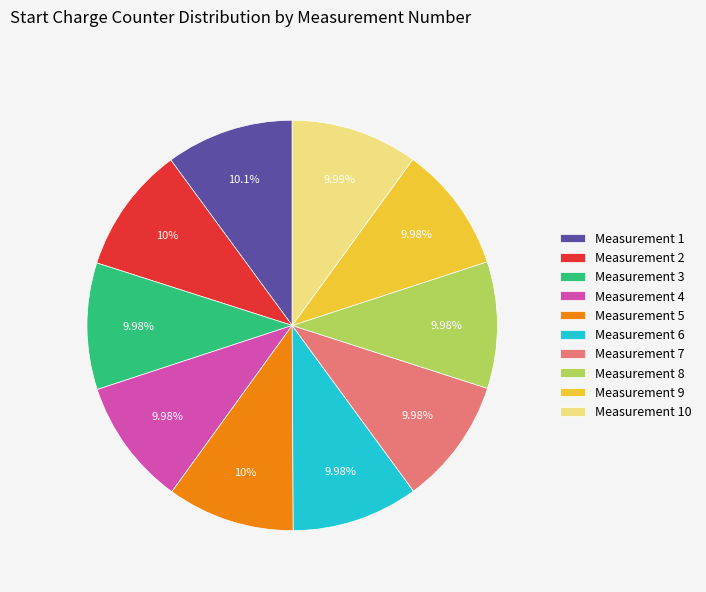

What is the ratio of the value at Measurement 7 to the value at Measurement 1?

1.0